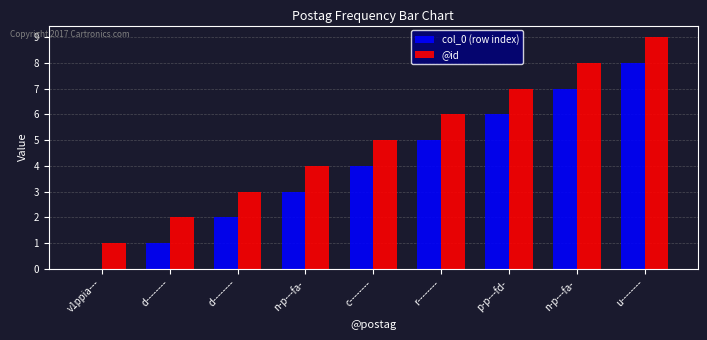

Is the value of @id at r-------- greater than the value of col_0 (row index) at c--------?

Yes